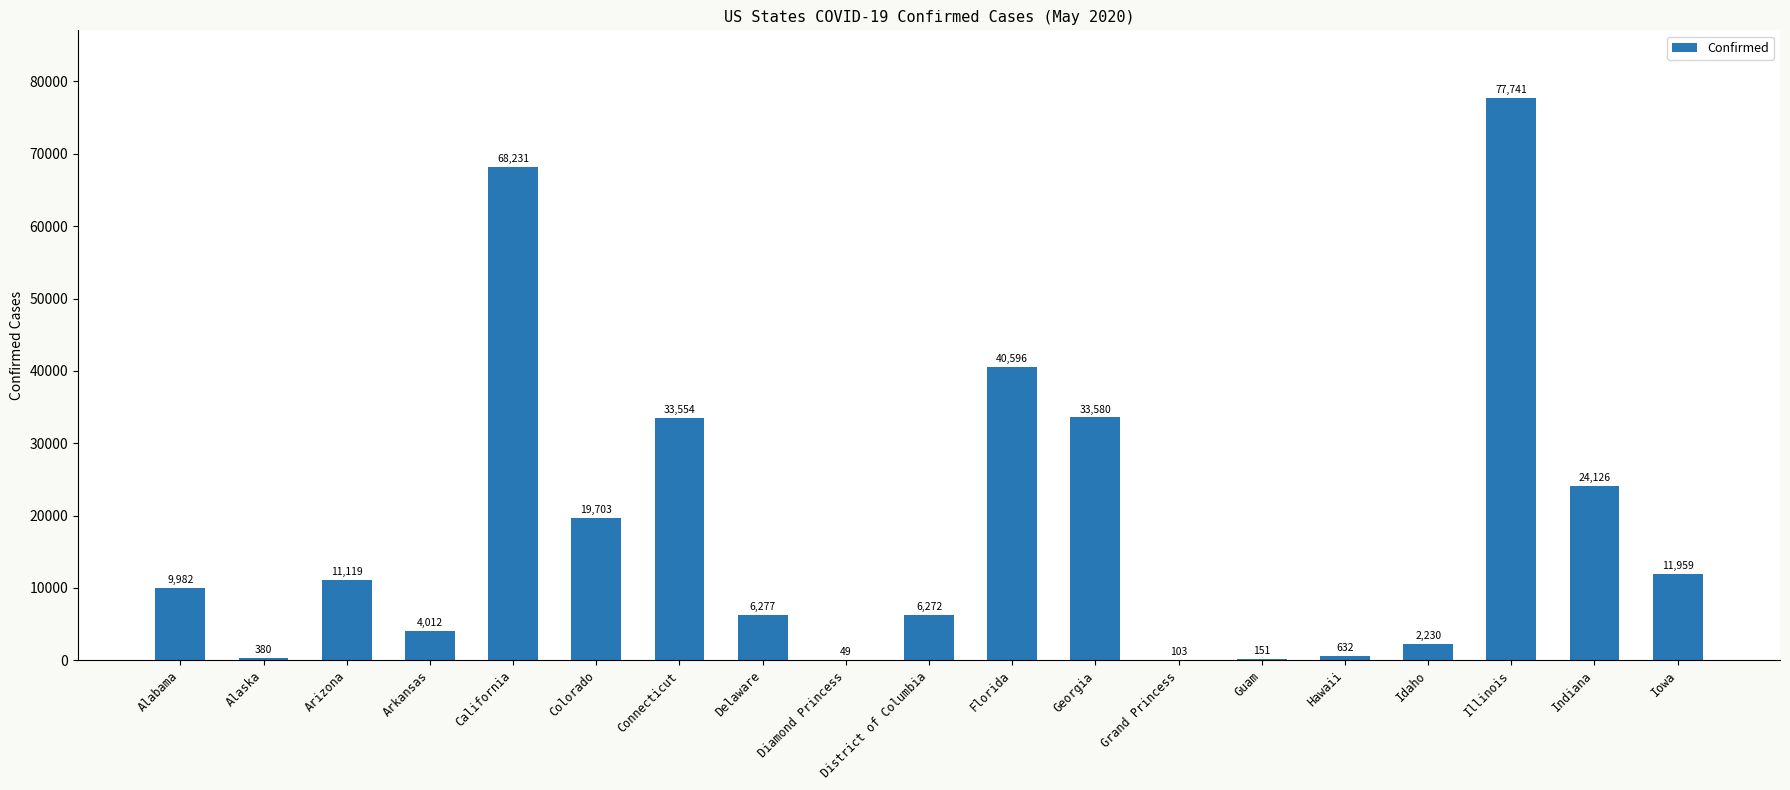

What is the sum of the values at Alaska and Idaho?

2610